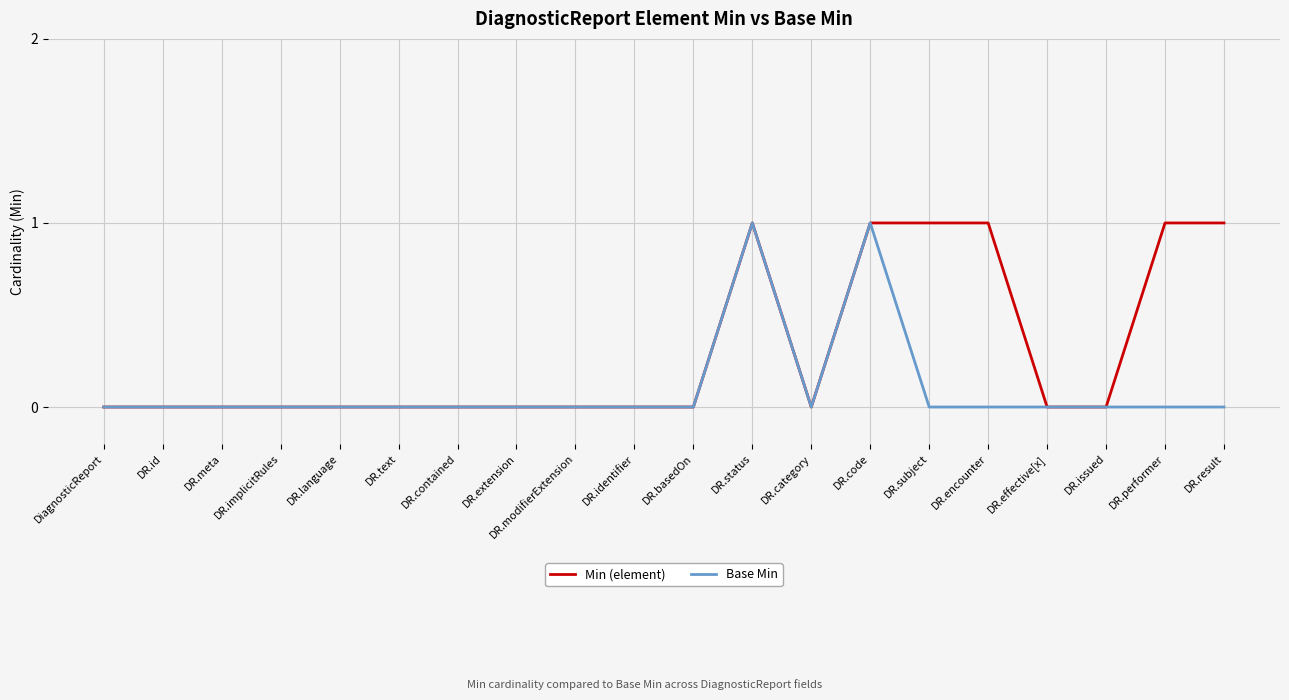

What position from the left is DR.text?

6